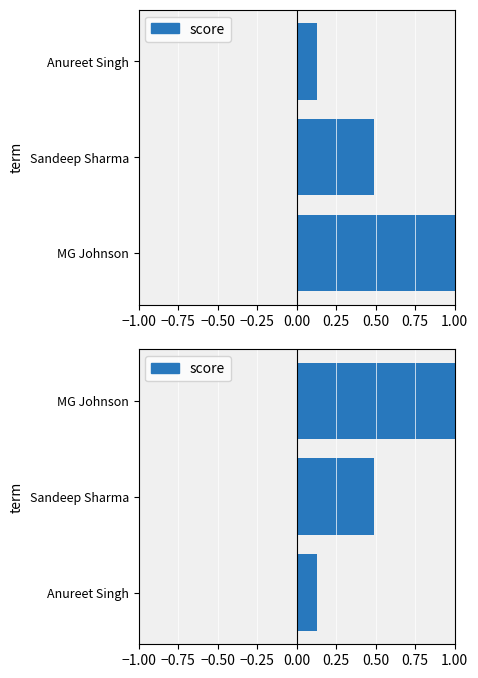

Count the values in the range 0 to 1.

3